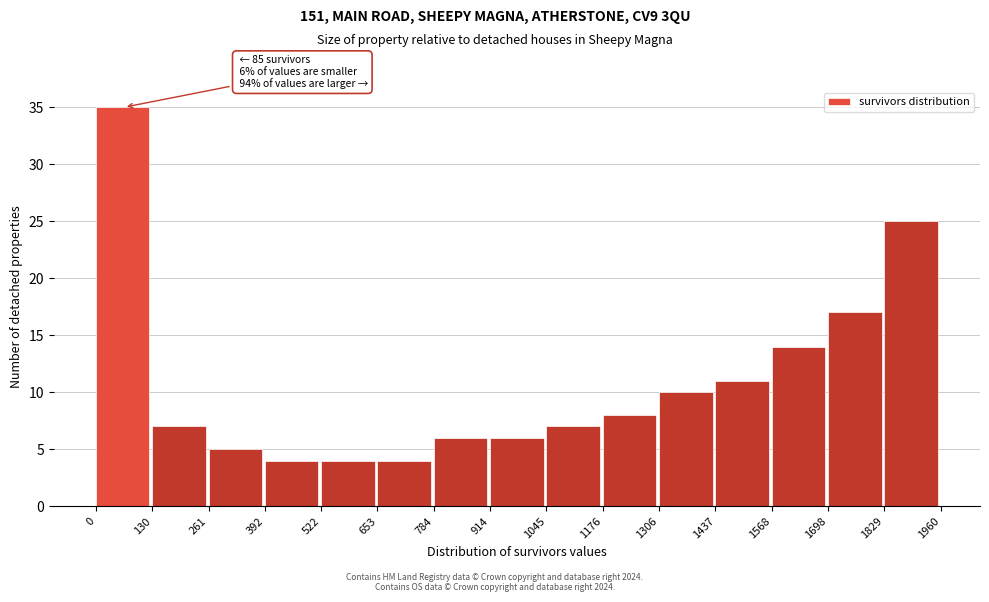

Which range on the x-axis has the tallest bar?

0 to 130